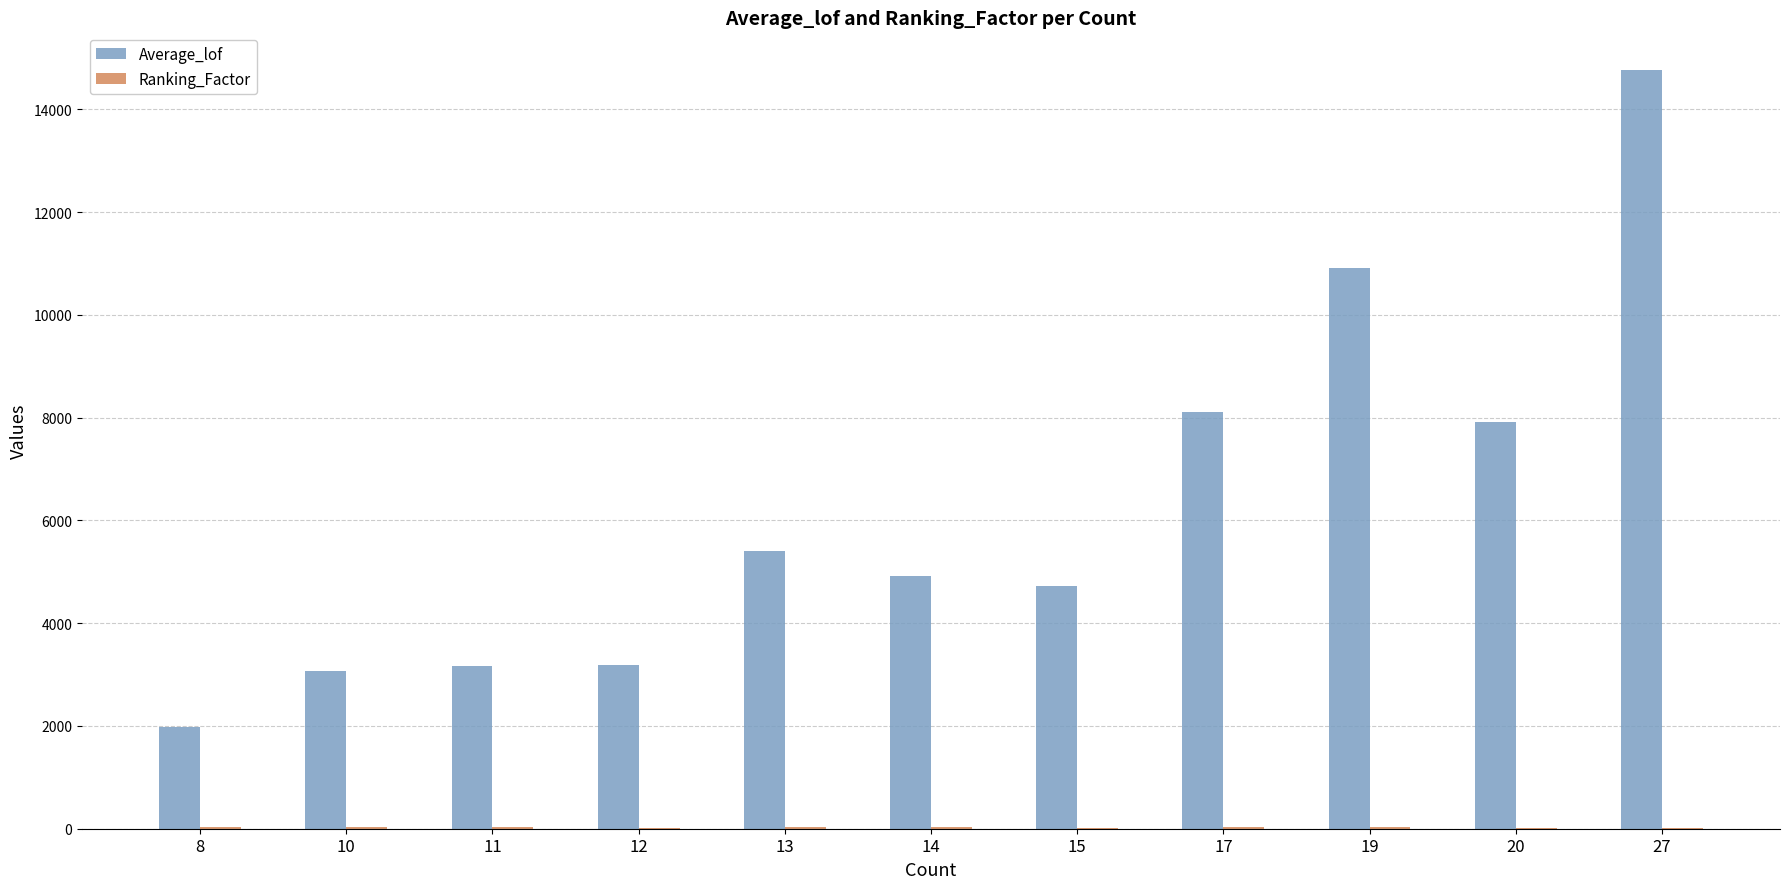

At which category is the sum across all series the highest?

27